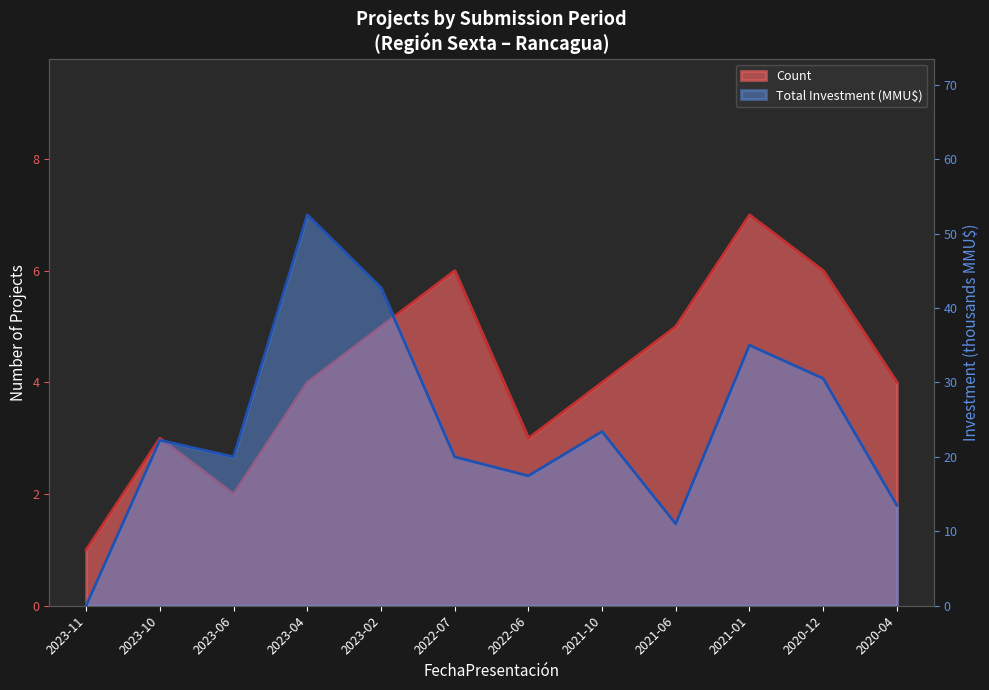

Is it true that Total Investment (MMU$) equals 25.9 at 2022-06?

False